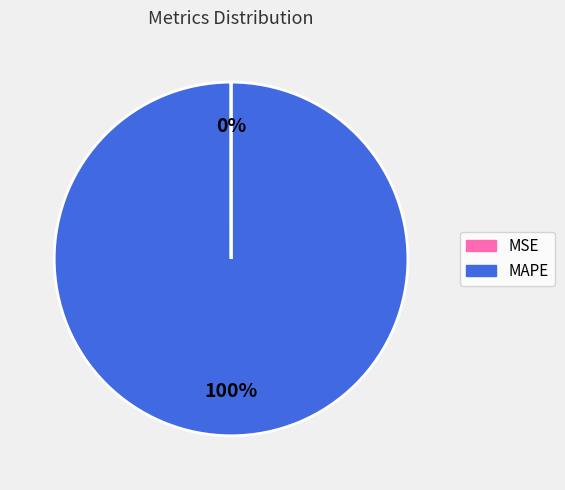

Which category has the biggest portion of the pie?

MAPE